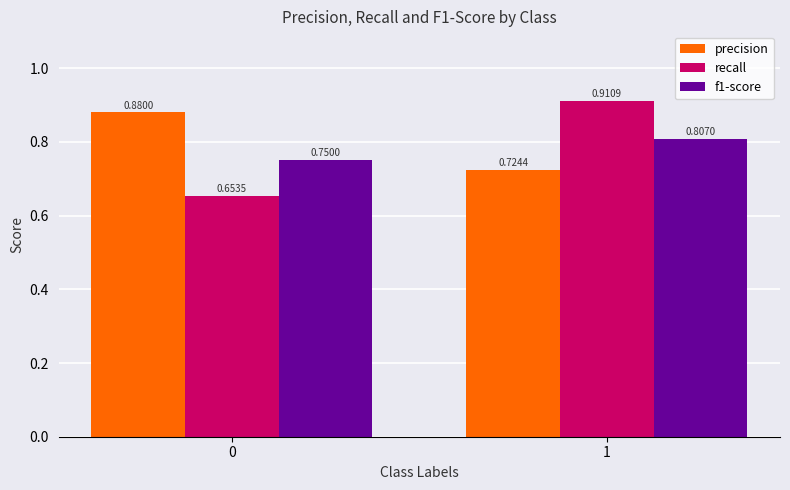

Which category has the lowest value in the precision series?

1